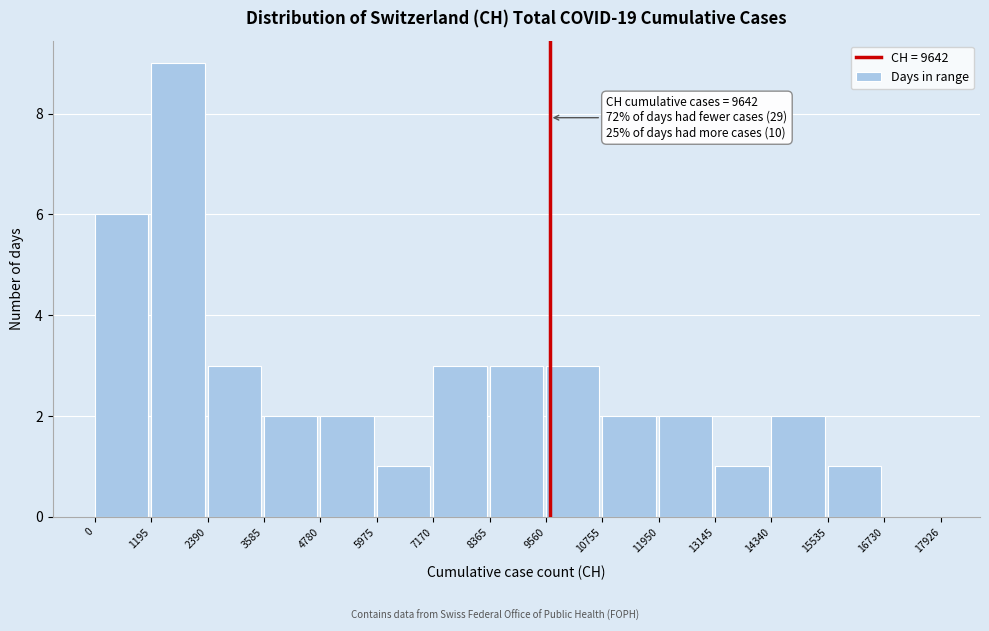

Over which range of the x-axis is the bar tallest?

1195 to 2390